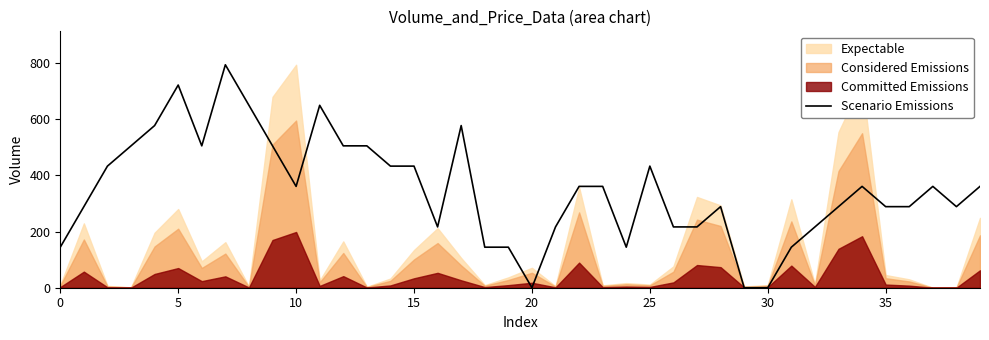

How many interior local peaks (higher than both neighbors) does the data have?

8